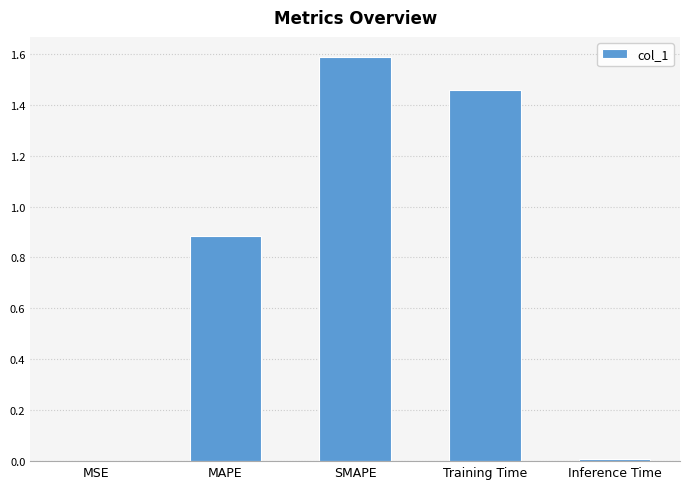

What is the change in value from MAPE to Inference Time?

-0.9